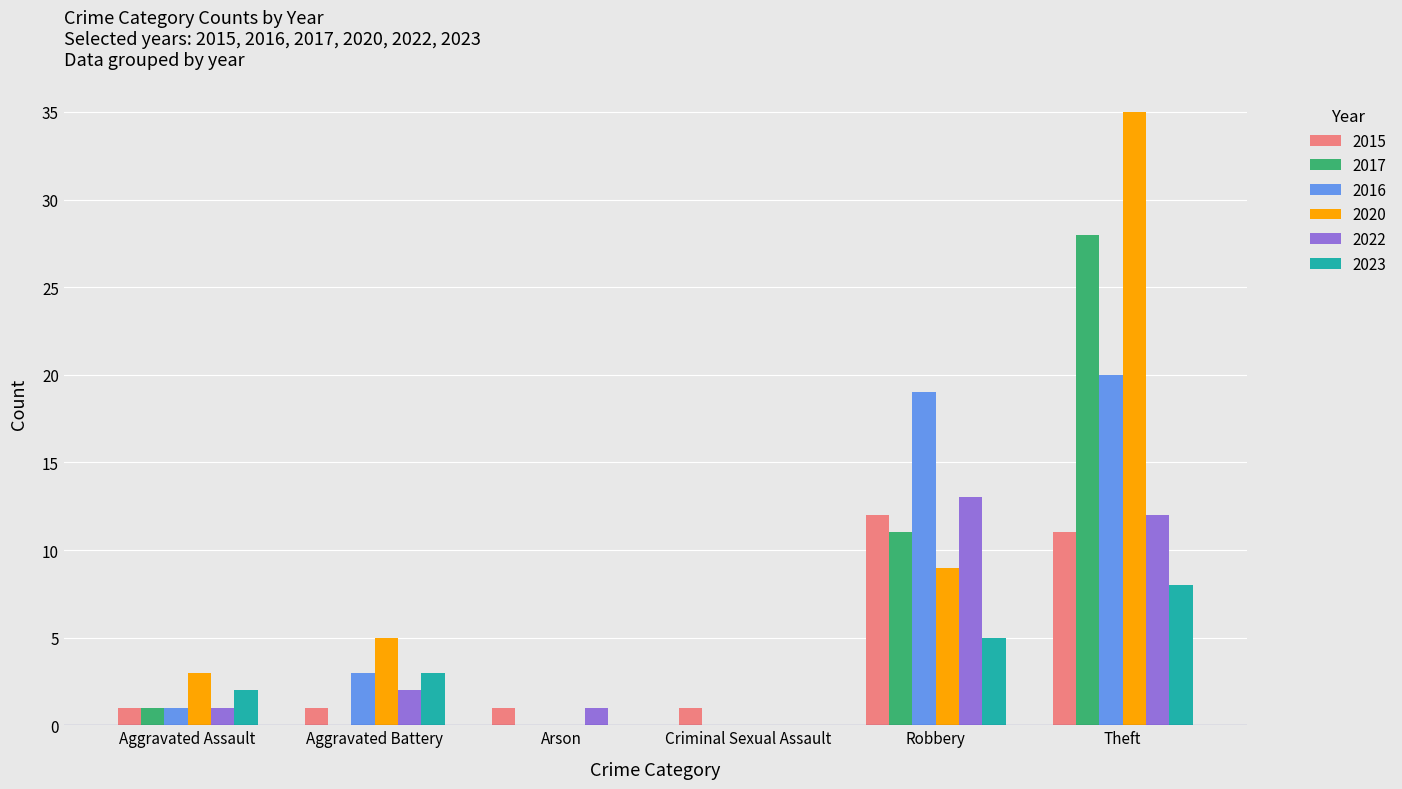

Reading left to right, list all the values displayed in this chart.

2015: Aggravated Assault=1	Aggravated Battery=1	Arson=1	Criminal Sexual Assault=1	Robbery=12	Theft=11
2017: Aggravated Assault=1	Aggravated Battery=0	Arson=0	Criminal Sexual Assault=0	Robbery=11	Theft=28
2016: Aggravated Assault=1	Aggravated Battery=3	Arson=0	Criminal Sexual Assault=0	Robbery=19	Theft=20
2020: Aggravated Assault=3	Aggravated Battery=5	Arson=0	Criminal Sexual Assault=0	Robbery=9	Theft=35
2022: Aggravated Assault=1	Aggravated Battery=2	Arson=1	Criminal Sexual Assault=0	Robbery=13	Theft=12
2023: Aggravated Assault=2	Aggravated Battery=3	Arson=0	Criminal Sexual Assault=0	Robbery=5	Theft=8